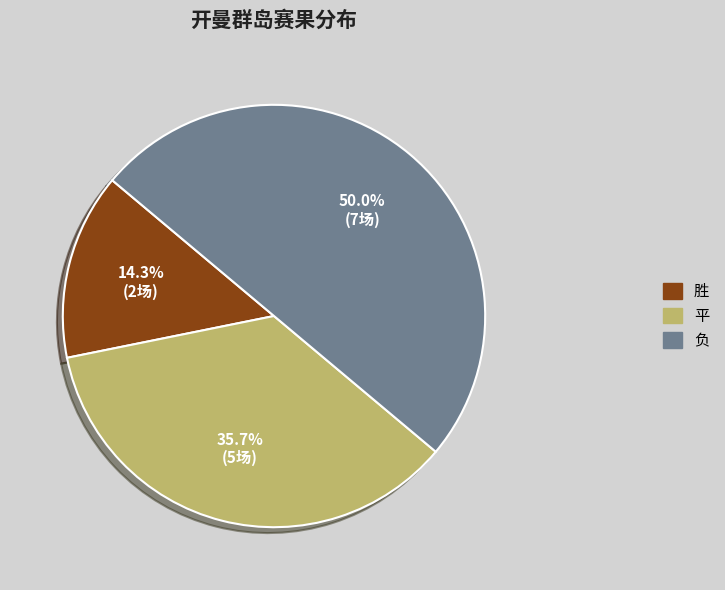

What percentage is the 平 slice, to the nearest percent?

36%